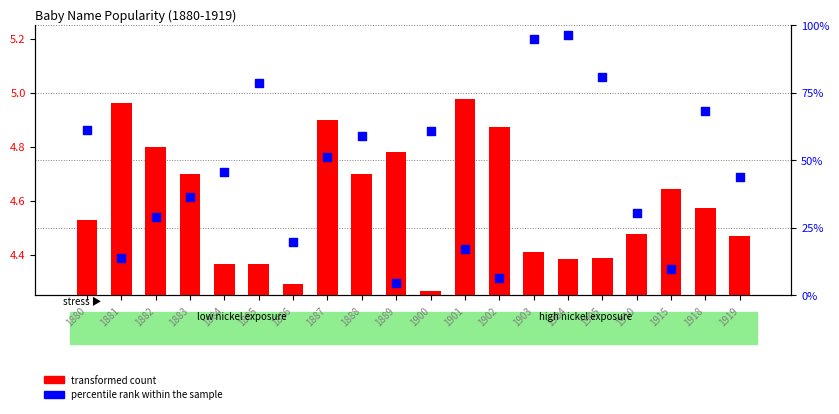

What is the ratio of the value at 1918 to the value at 1915?

7.0